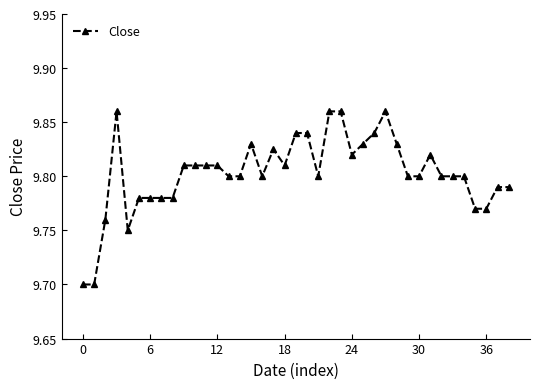

True or false: the data has more than 1 interior local peaks.

True